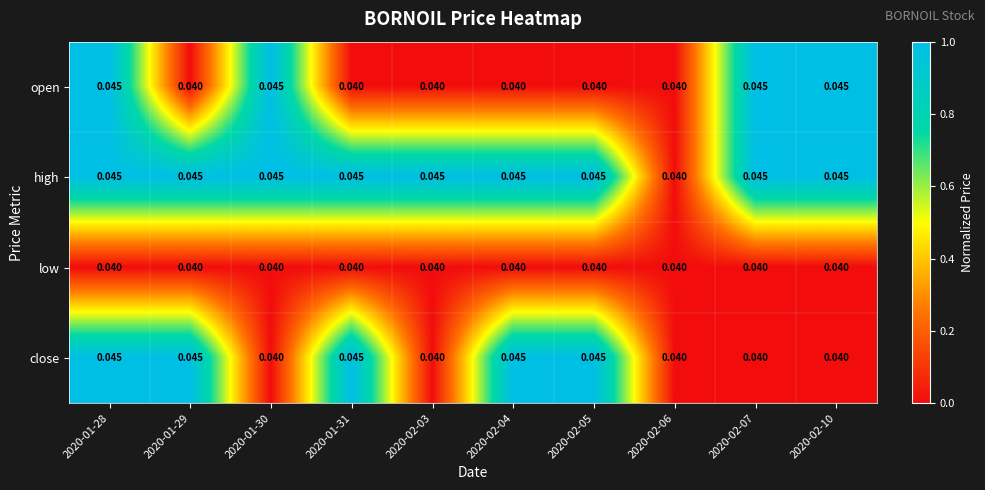

Is the value of close at 2020-01-31 greater than the value of low at 2020-02-07?

Yes